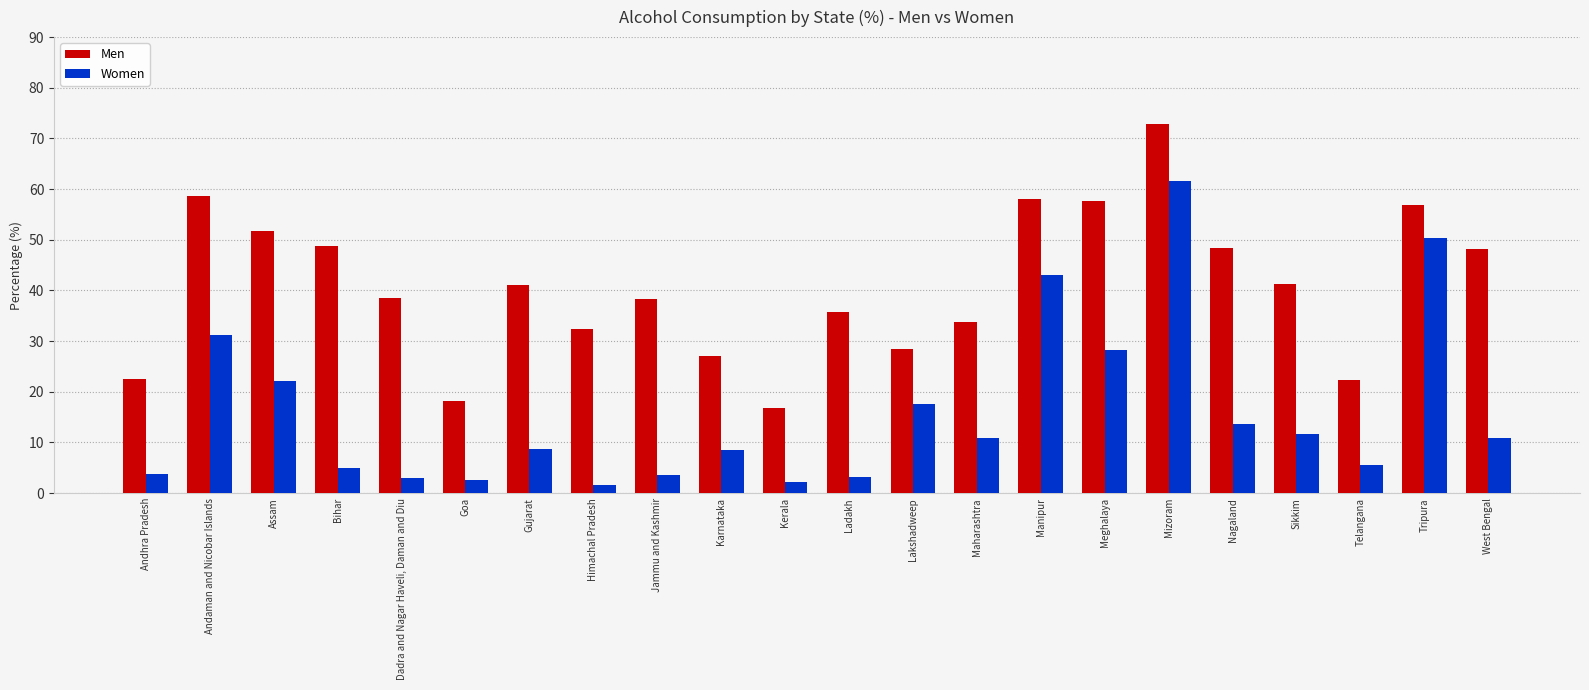

Between Jammu and Kashmir and Maharashtra, which series saw the biggest shift?

Women